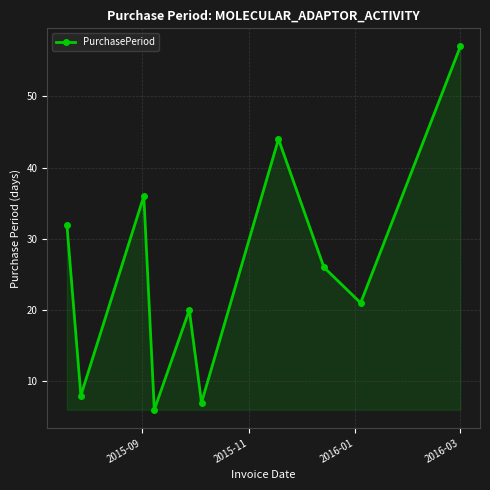

What is the value of the 3rd point from the left?

36